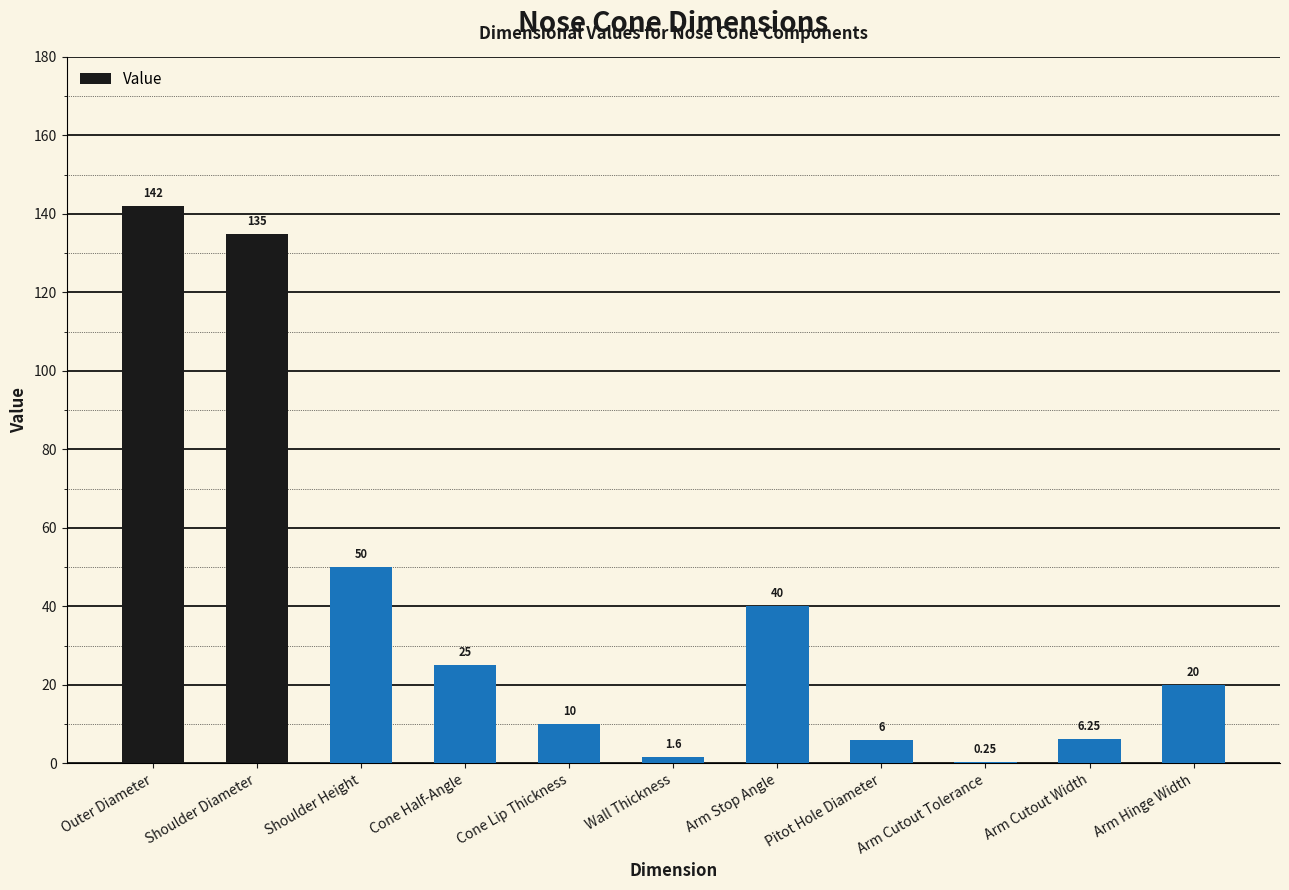

Are the bars horizontal?

No